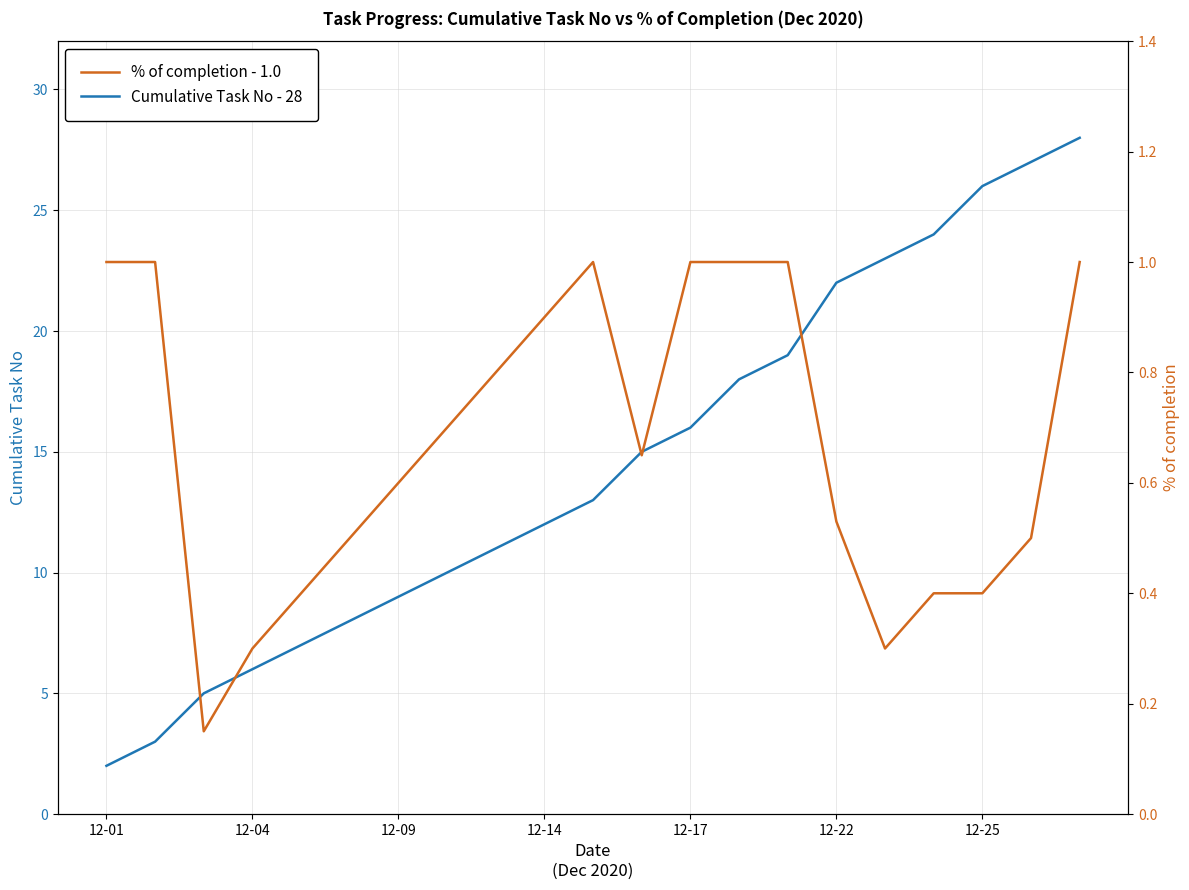

What is the value of the % of completion - 1.0 point at the 11th from the left?

1.0